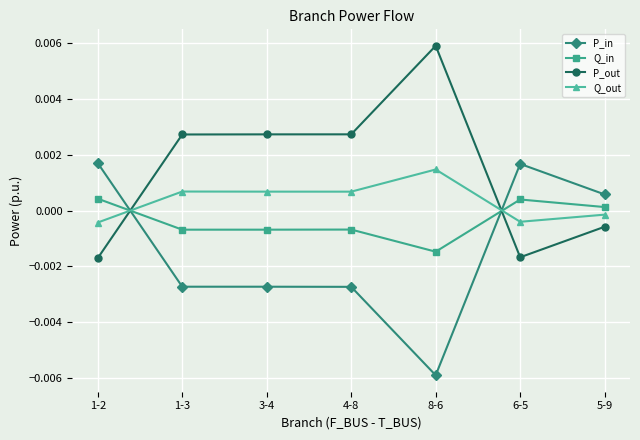

Rank the series at 8-6 from lowest to highest value.

P_in, Q_in, Q_out, P_out